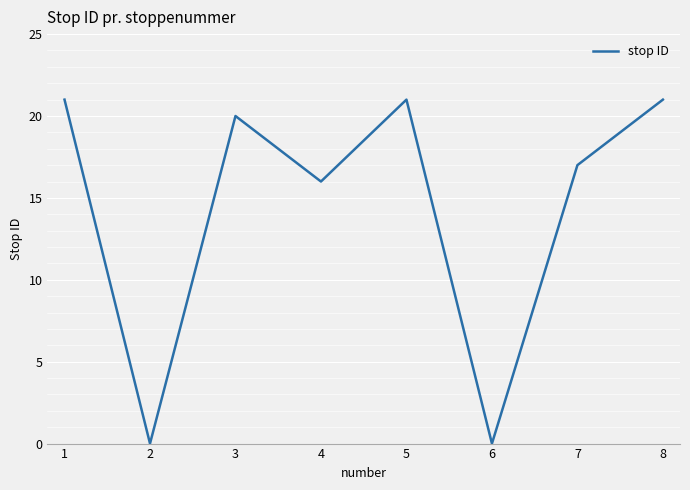

At which category does the data reach its first local peak?

3